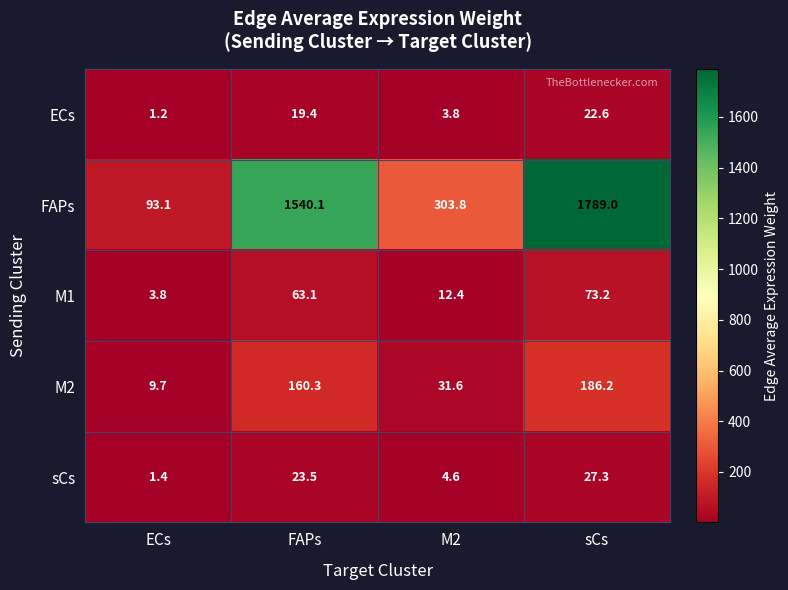

True or false: M1 has a value of 106.6 at sCs.

False